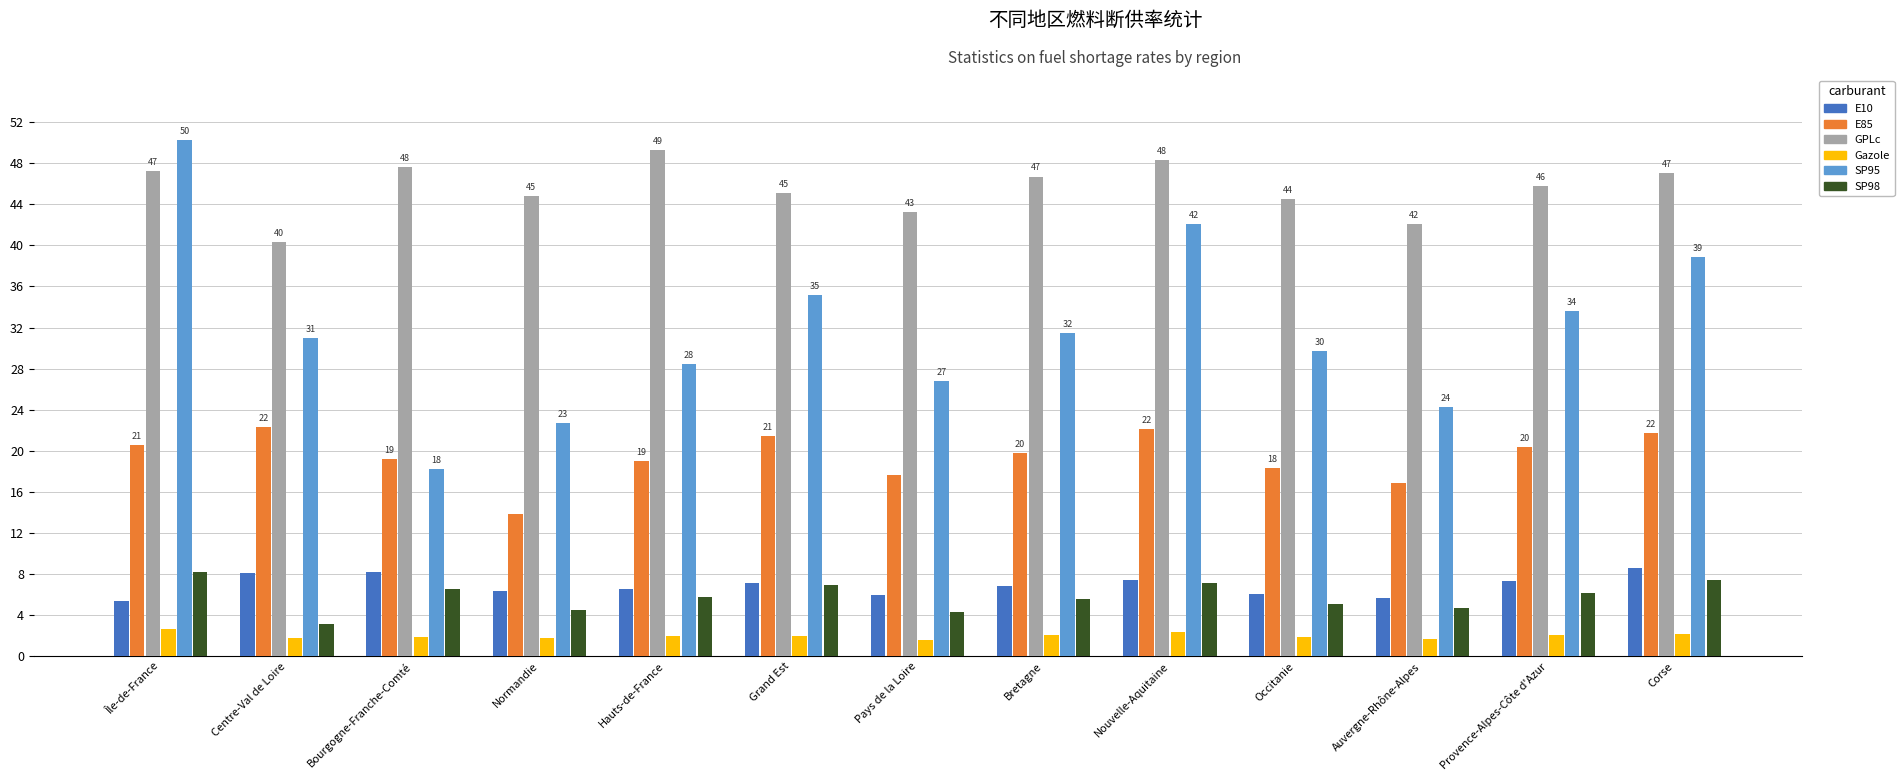

What is the sum of the GPLc values at Pays de la Loire and Île-de-France?

90.5